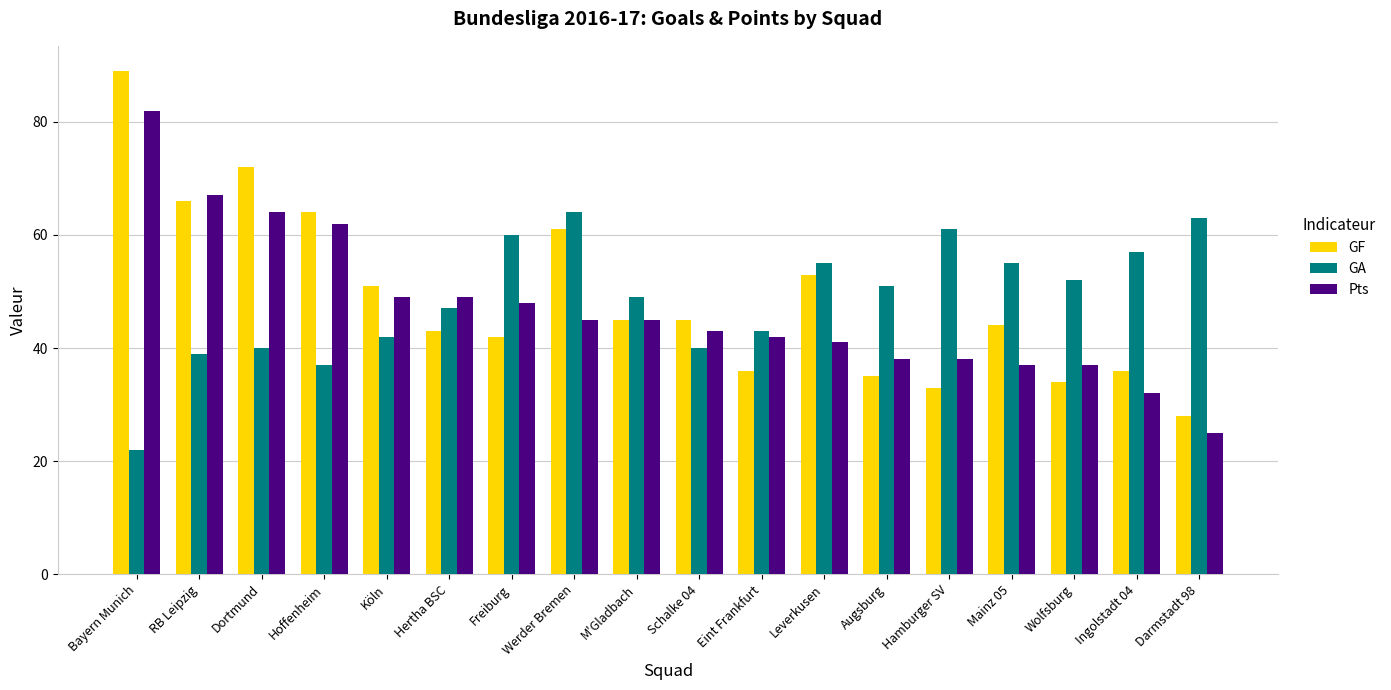

Is the value of Pts at Bayern Munich greater than the value of GF at Ingolstadt 04?

Yes